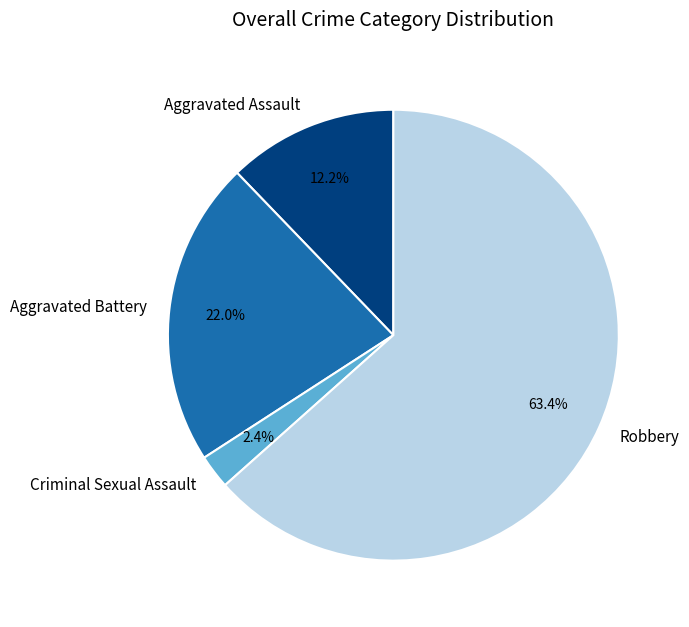

What is the total percentage of Robbery and Aggravated Assault?

75.6%